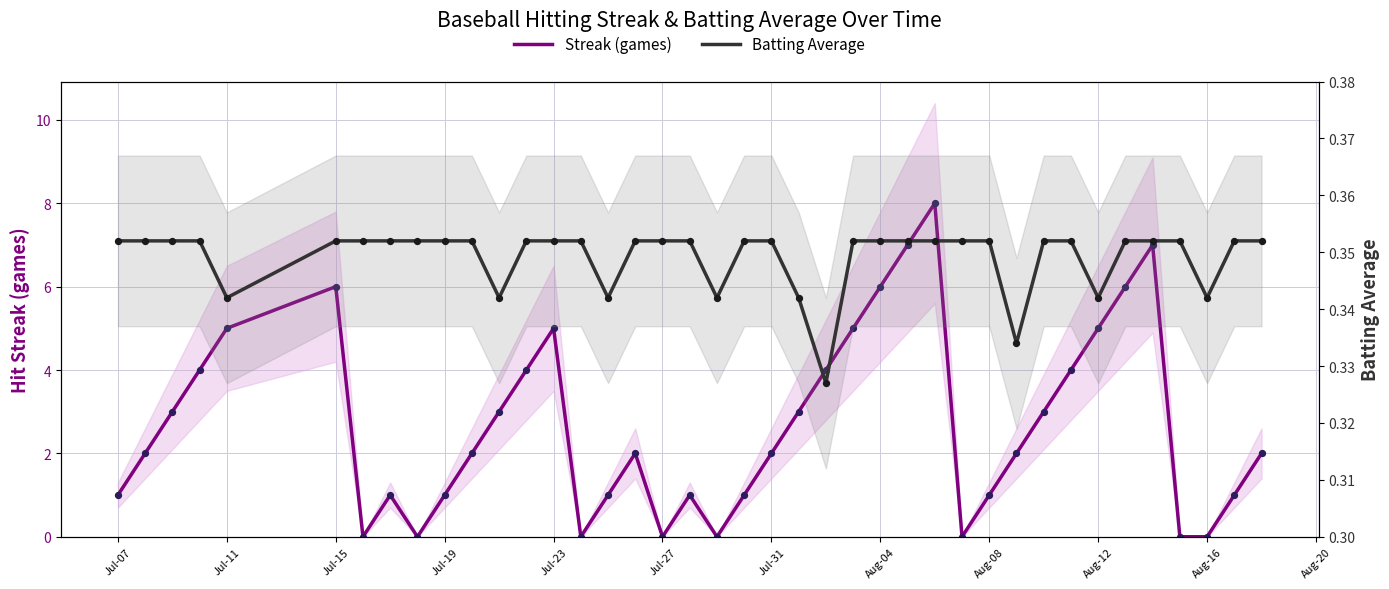

Which series has the largest Y range (max minus min)?

Streak (games)